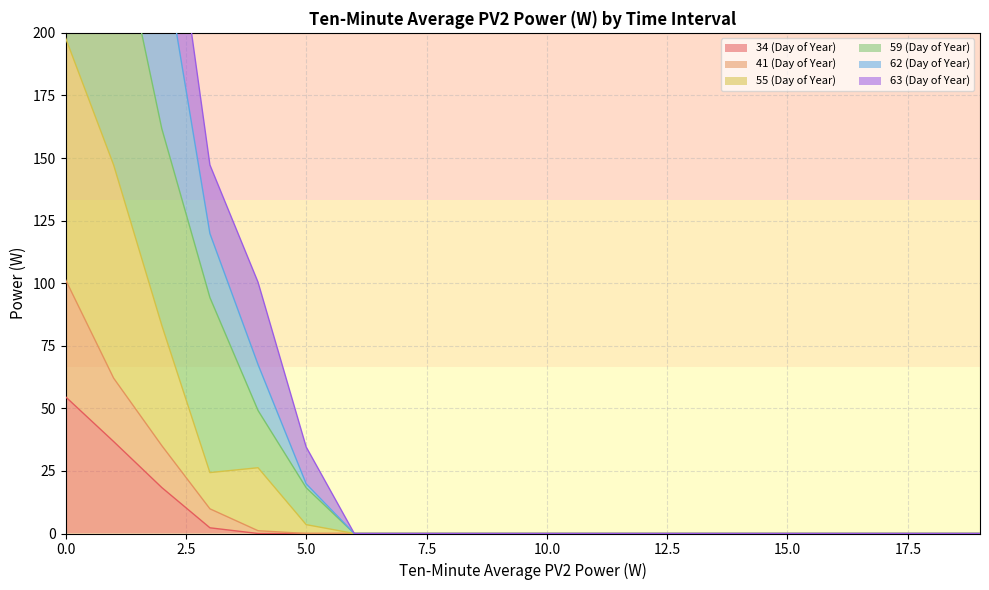

Between 16 and 12, which is larger?

16